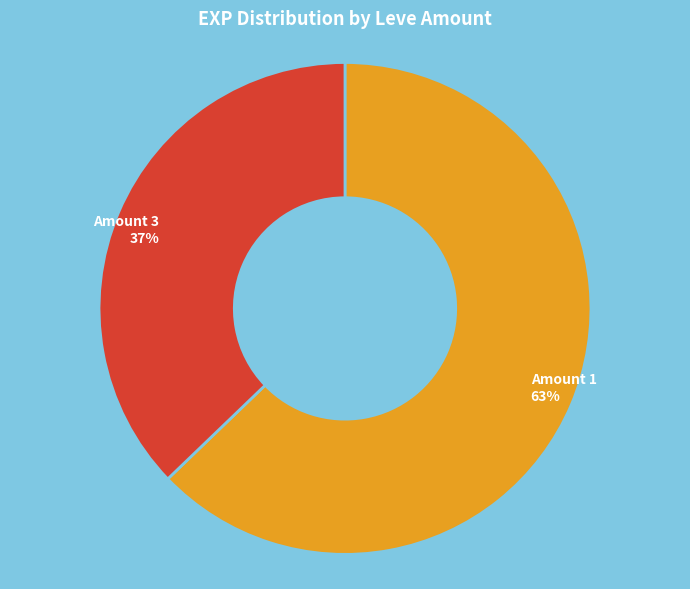

Does any single category account for the majority?

Yes